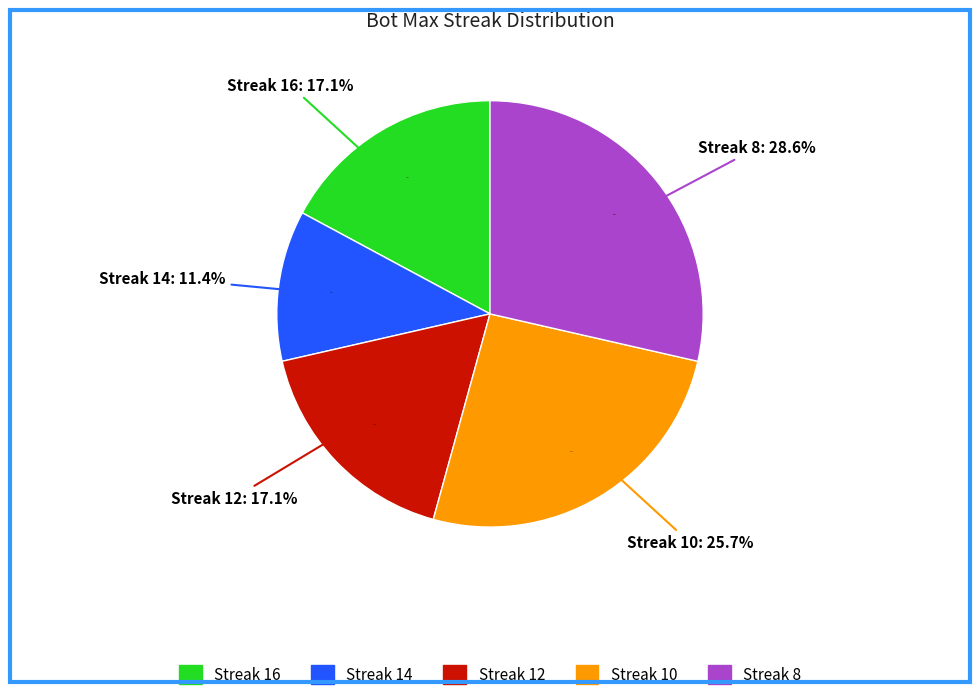

Is there a majority slice in this chart?

No